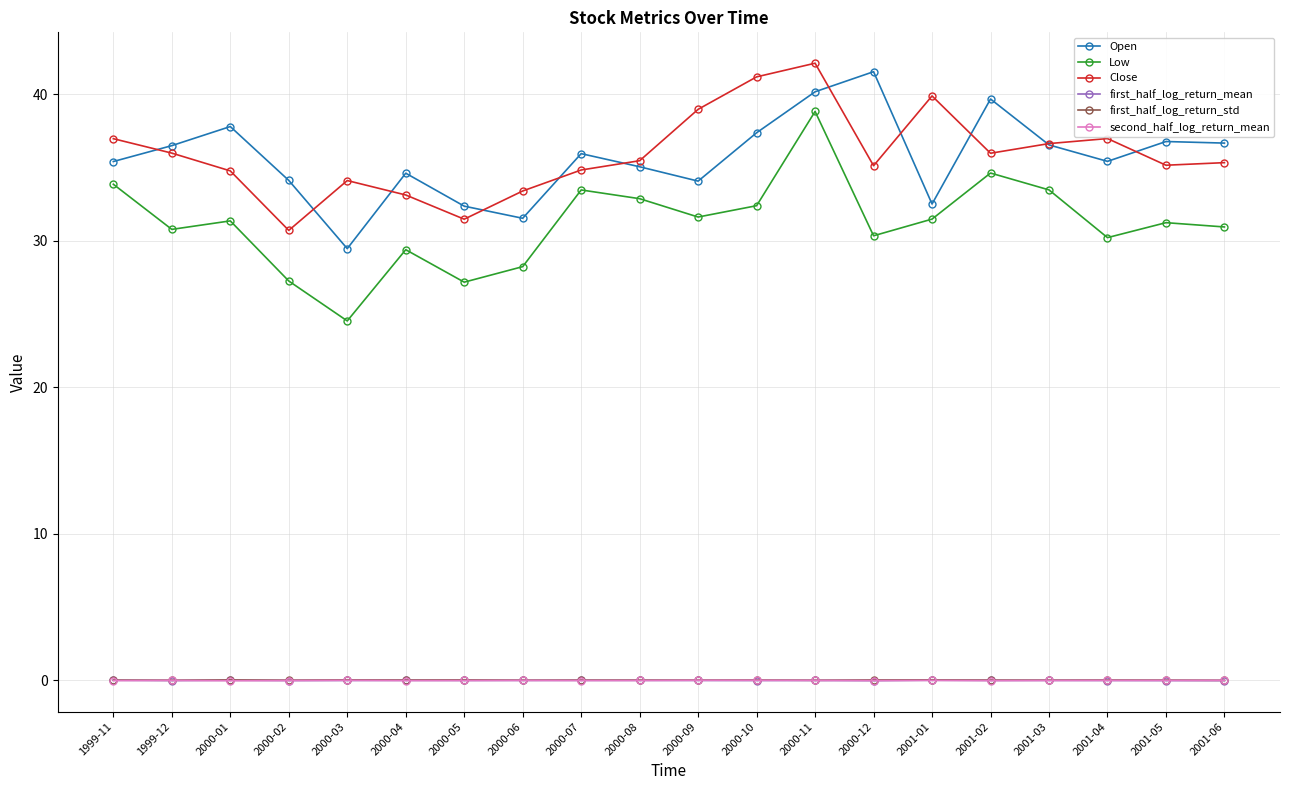

At which label does Open reach its peak?

2000-12